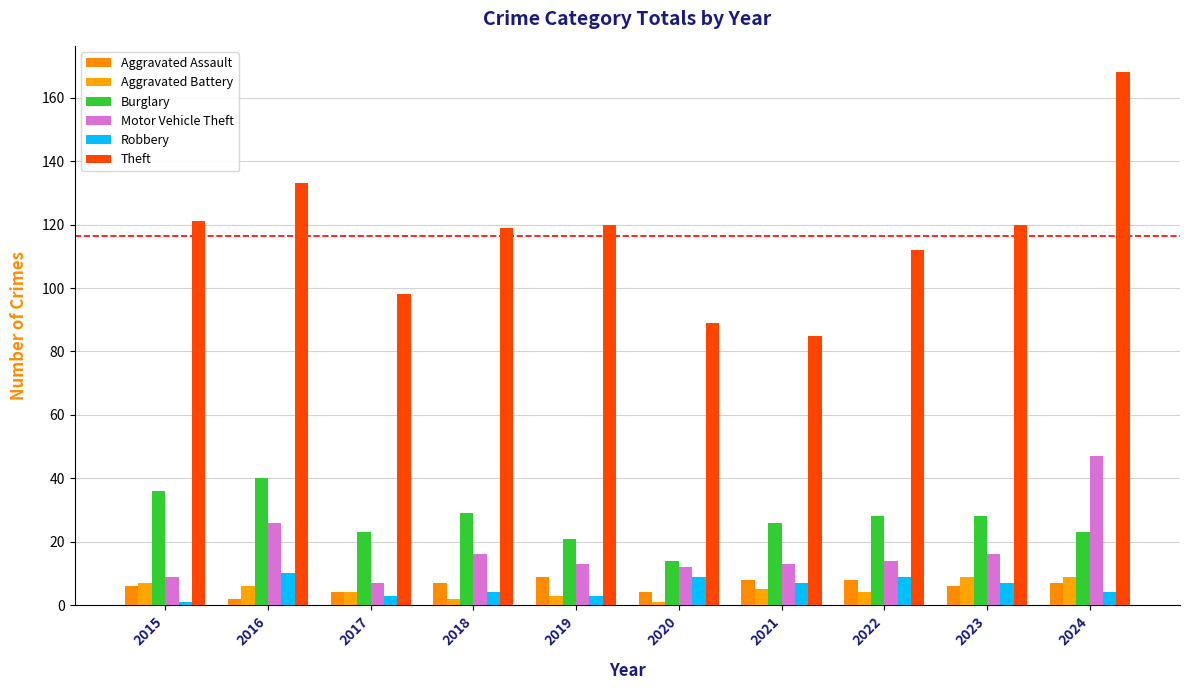

How many groups of bars are there?

10